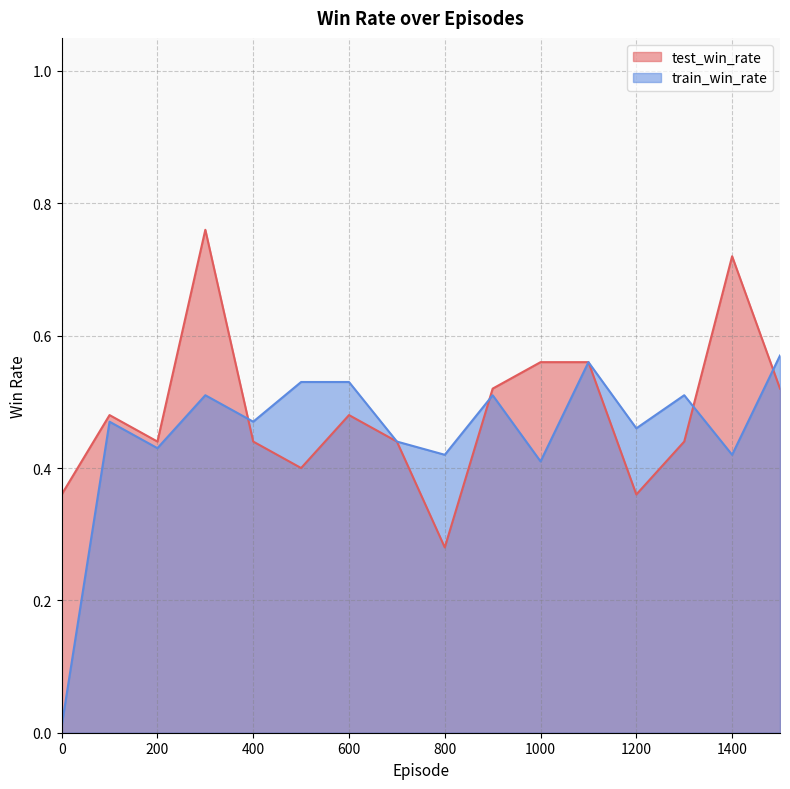

How many intersections are there between test_win_rate and train_win_rate?

4